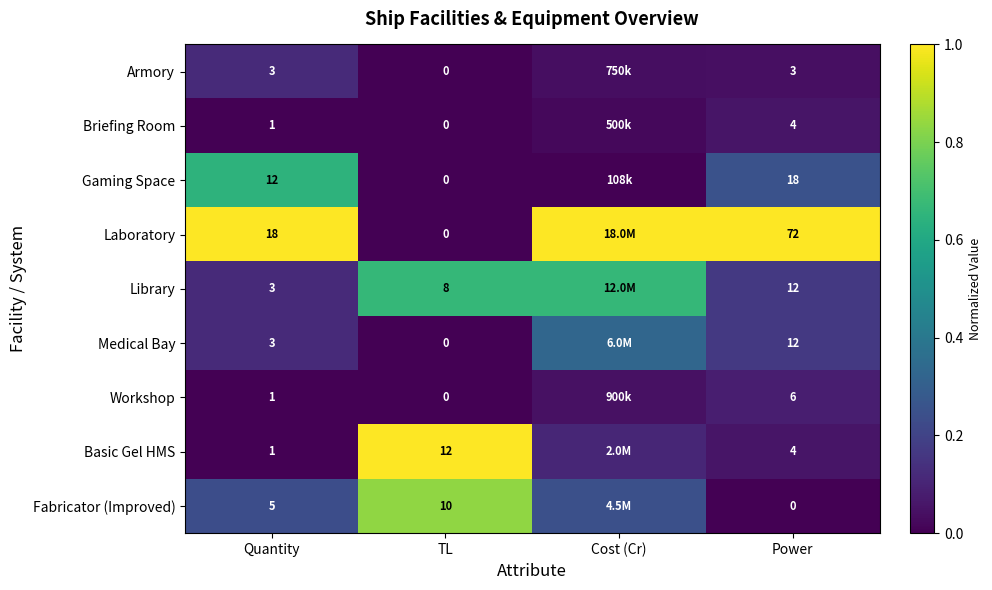

Between Quantity and Power, which series saw the biggest shift?

Laboratory